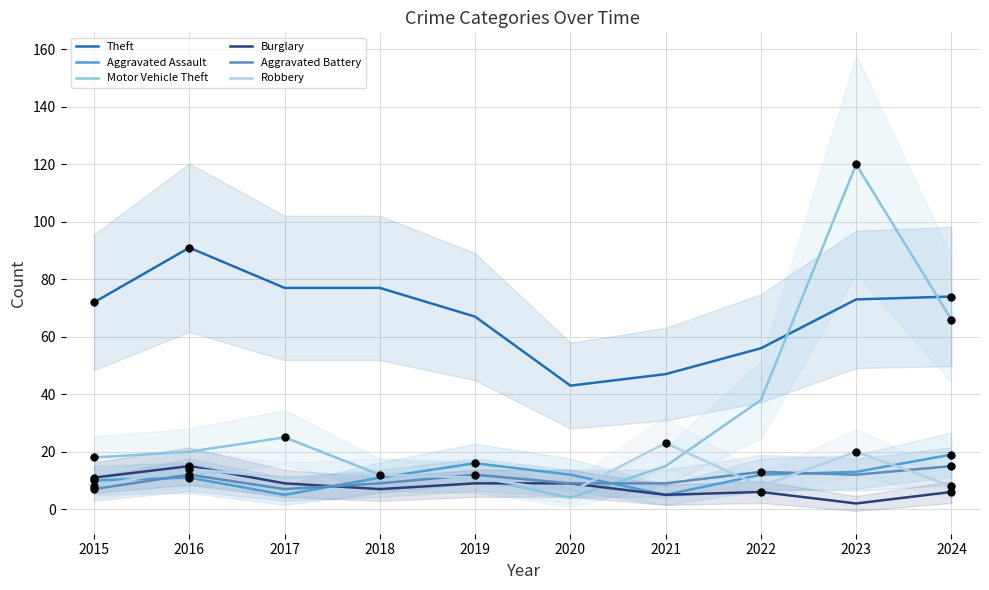

At which category is the sum across all series the highest?

2023